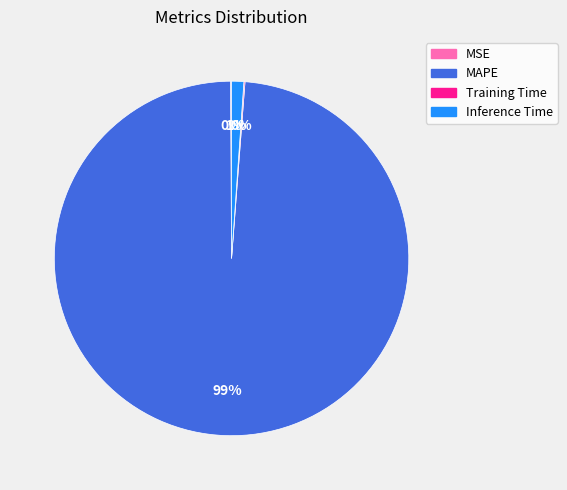

Is there a majority slice in this chart?

Yes